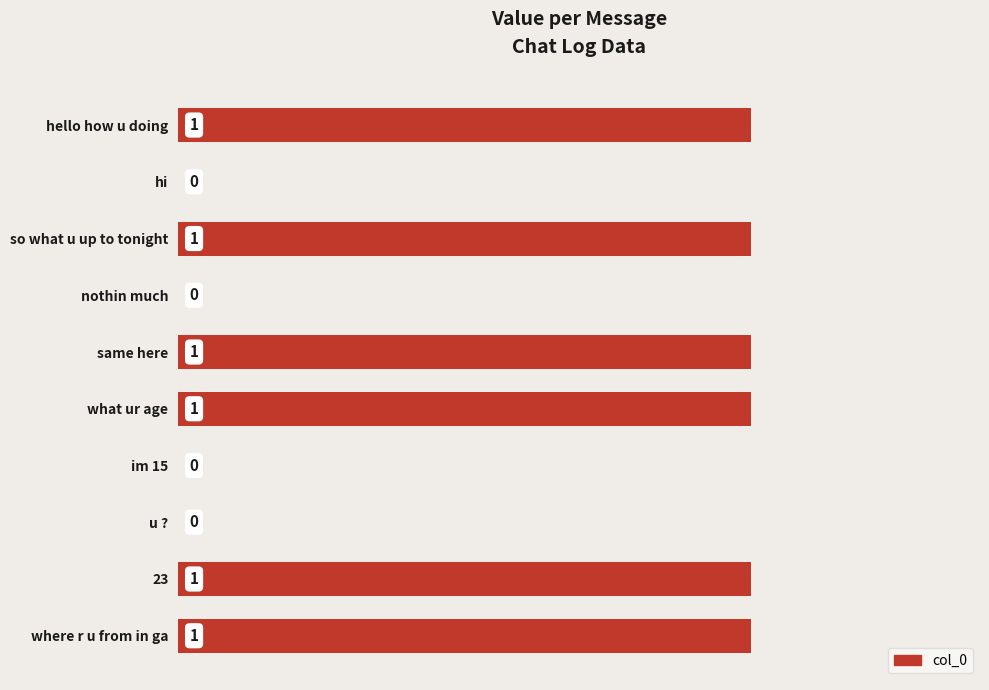

Is it true that the value at hi is 0?

True